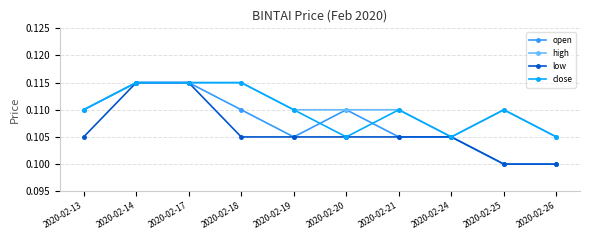

Count the low values in the range 0 to 1.

10